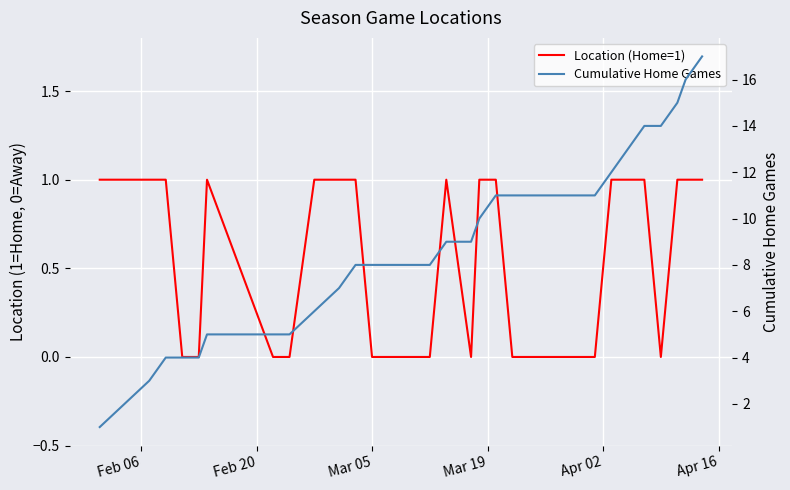

What is the greatest value displayed?

17